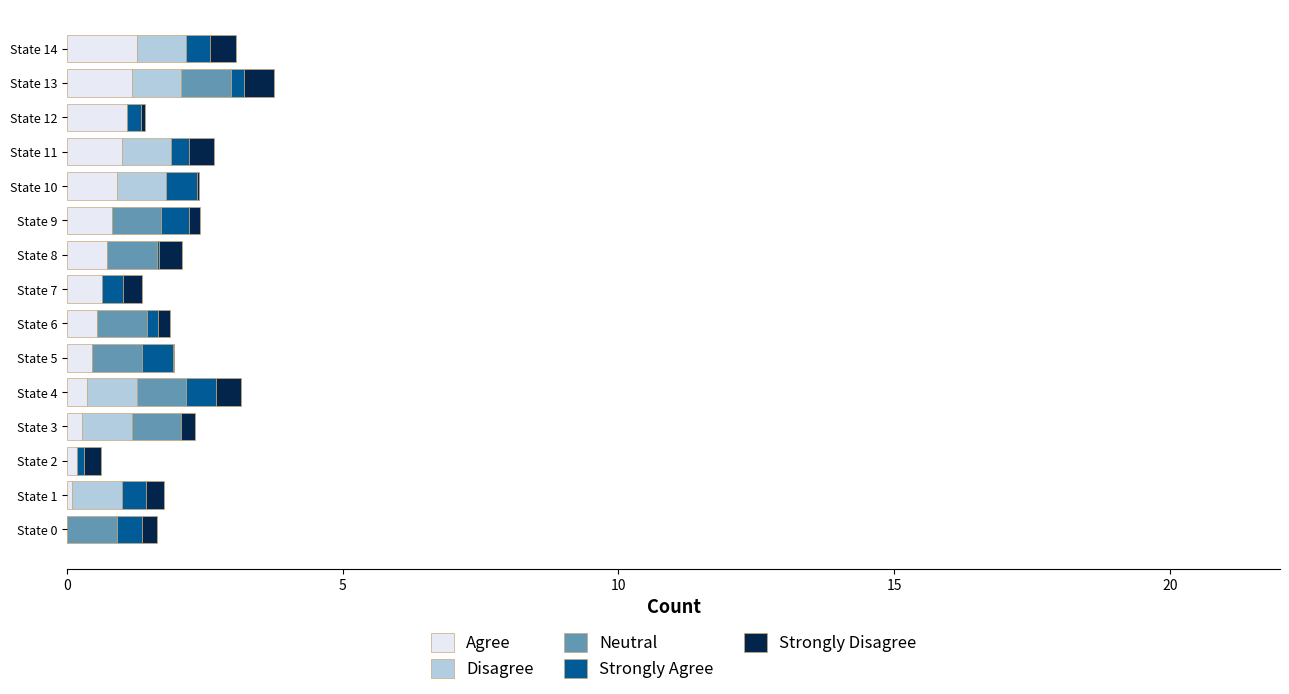

What are all the series names shown in the legend?

Agree, Disagree, Neutral, Strongly Agree, Strongly Disagree